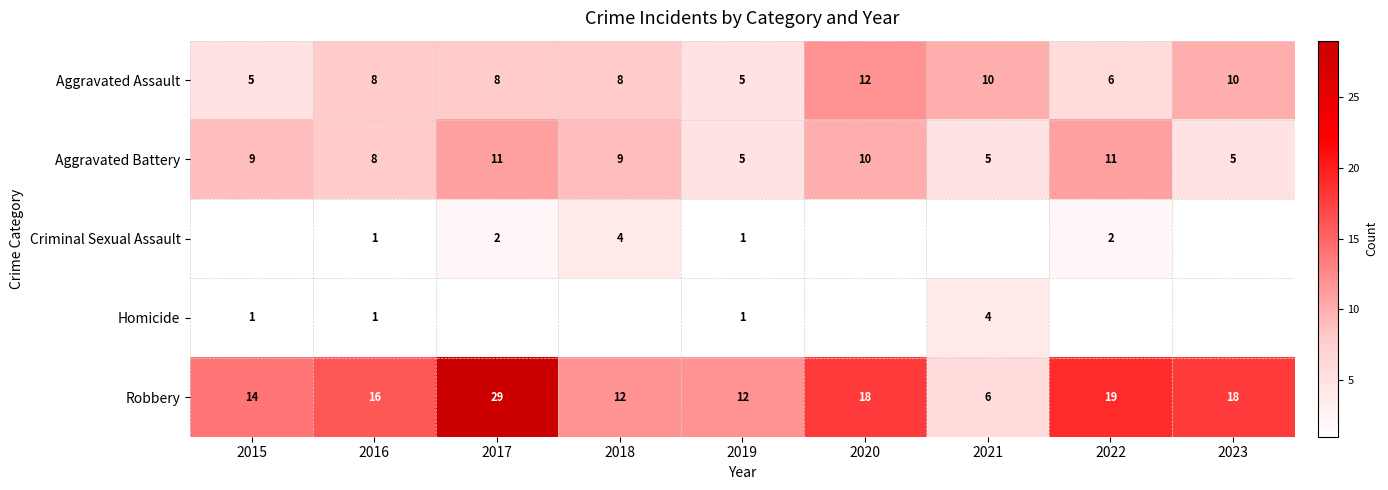

What is the highest value of the Aggravated Battery series?

11